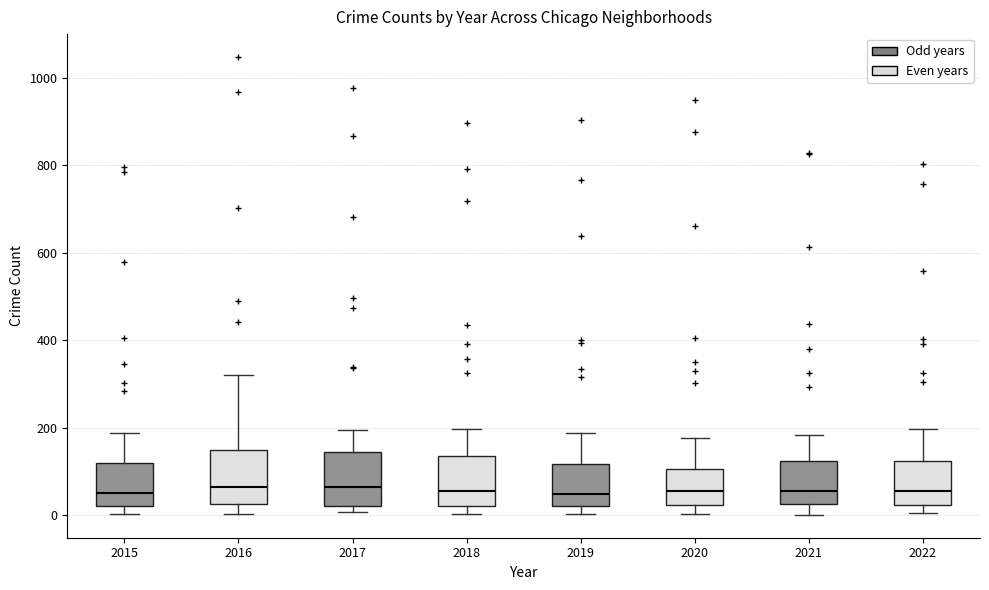

Where does the upper whisker of the box at x = 2018 end on the y-axis? The values are not printed on the chart, so give them approximately, as read against the axis.

200